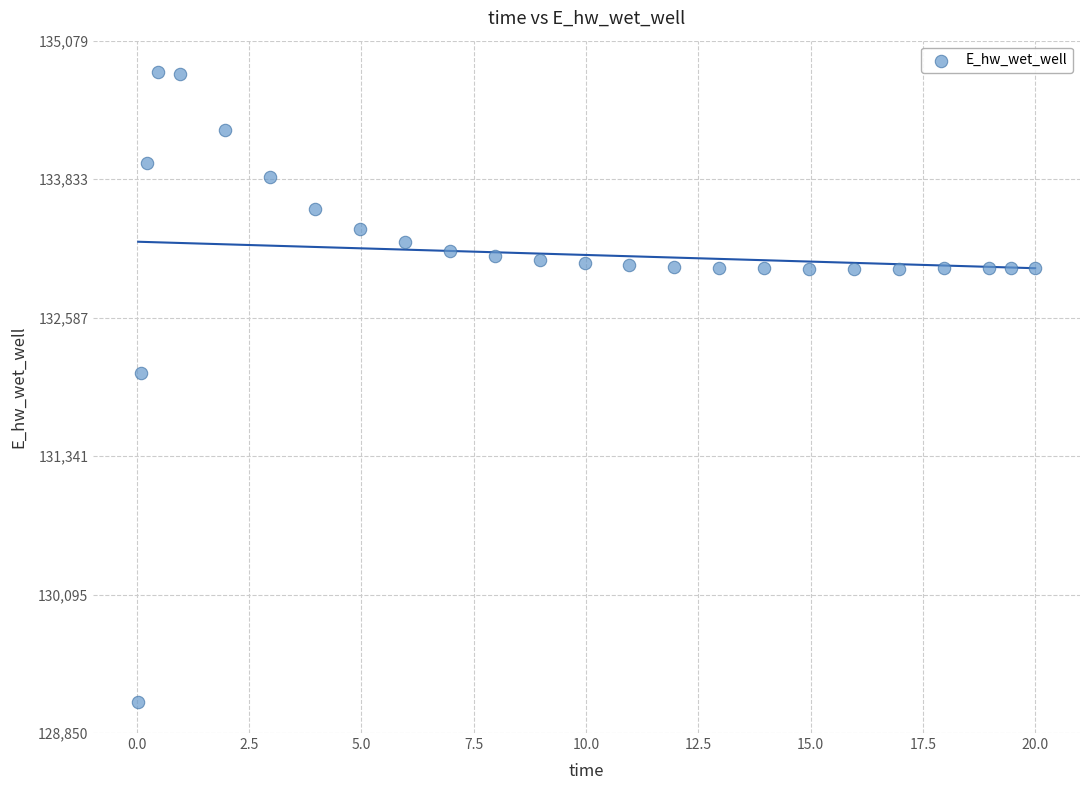

What Y value in the scatter plot is closest to 131964?

132087.7